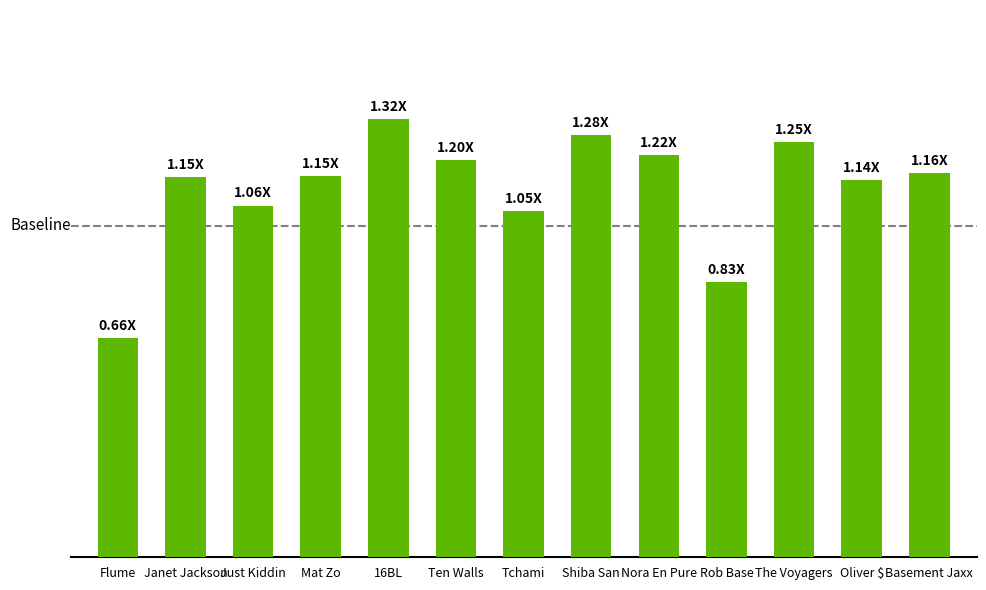

Are the bars horizontal?

No